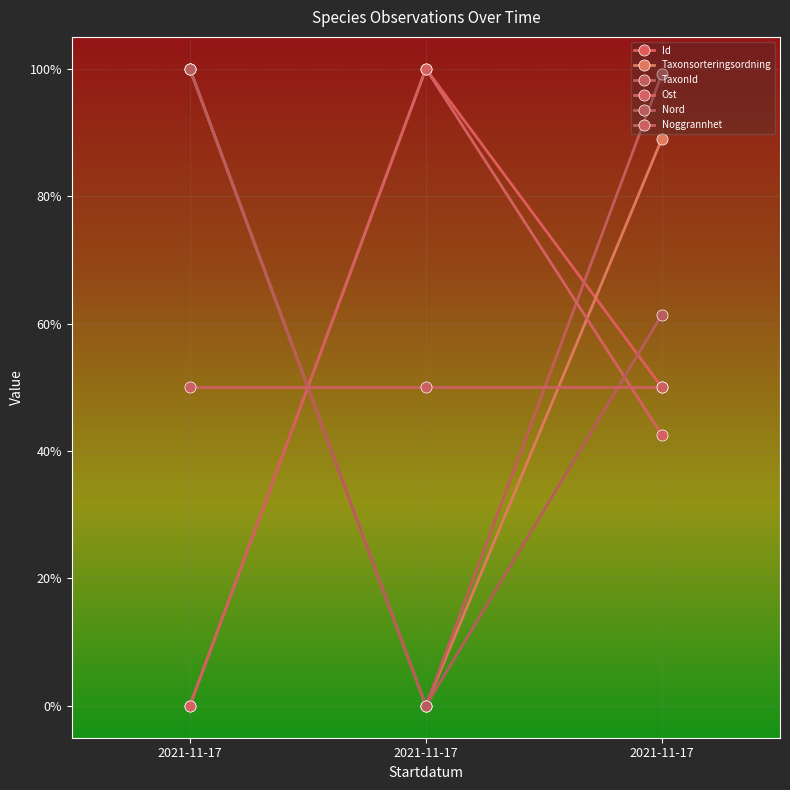

Is this an area chart (filled region under the line)?

No